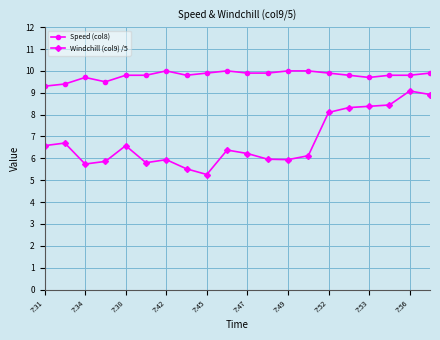

True or false: Speed (col8) and Windchill (col9) /5 cross at least once.

False